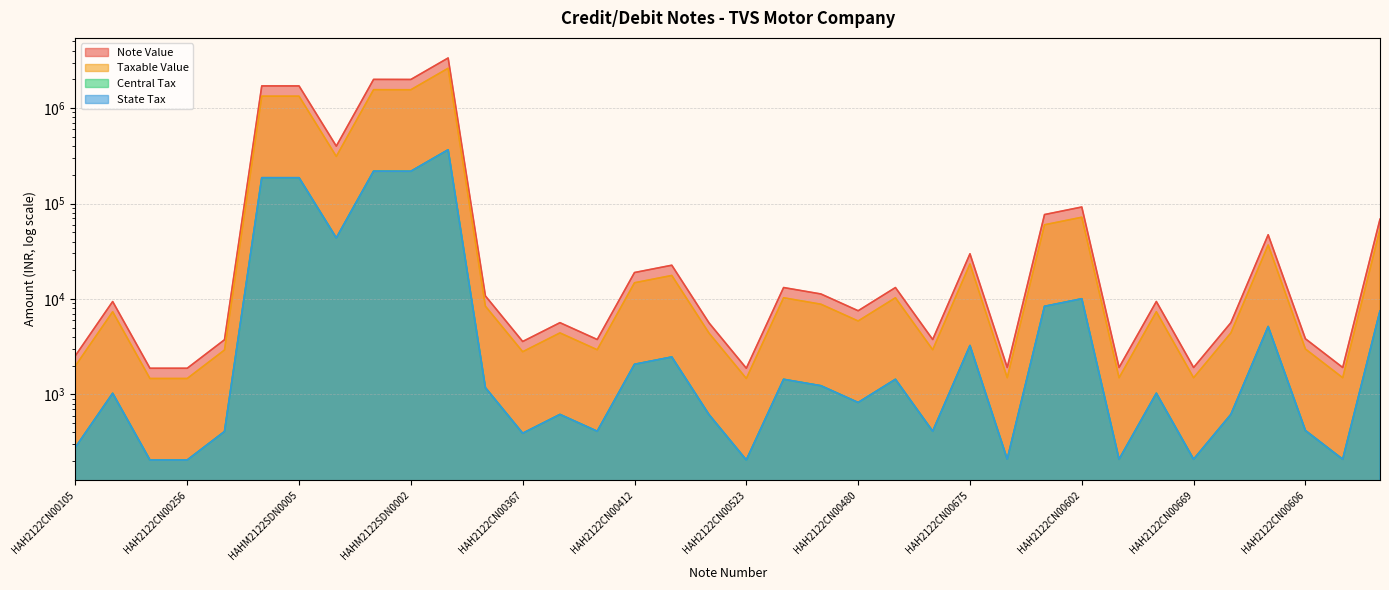

Reading right to left, what are all the values shown in this chart?

Note Value: HAHMY2122CN0001=68544.4	HAH2122CN00607=1916.2	HAH2122CN00606=3829.9	HAH2122CN00605=47072.6	HAH2122CN00604=5648.7	HAH2122CN00669=1916.2	HAH2122CN00603=9414.5	HAH2122CN00668=1916.2	HAH2122CN00602=91951.7	HAH2122CN00667=76647.4	HAH2122CN00666=1918.2	HAH2122CN00675=29761.9	HAH2122CN00481=3765.8	HAH2122CN00393=13180.3	HAH2122CN00480=7531.6	HAH2122CN00392=11290.1	HAH2122CN00524=13180.3	HAH2122CN00523=1882.9	HAH2122CN00413=5614.3	HAH2122CN00369=22580.3	HAH2122CN00412=18933.2	HAH2122CN00368=3763.4	HAH2122CN00411=5648.7	HAH2122CN00367=3587.8	HAH2122CN00366=10763.4	HAHM2122SDN0001=3345378.6	HAHM2122SDN0002=1992428.4	HAHM2122SDN0003=1995983.7	HAHM2122SDN0004=399167.9	HAHM2122SDN0005=1705248.1	HAHM2122SDN0006=1705770.9	HAH2122CN00280=3742.2	HAH2122CN00256=1882.1	HAH2122CN00255=1882.1	HAH2122CN00145=9408.4	HAH2122CN00105=2551.6
Taxable Value: HAHMY2122CN0001=53550.0	HAH2122CN00607=1497.0	HAH2122CN00606=2992.1	HAH2122CN00605=36775.5	HAH2122CN00604=4413.1	HAH2122CN00669=1497.0	HAH2122CN00603=7355.1	HAH2122CN00668=1497.0	HAH2122CN00602=71837.3	HAH2122CN00667=59880.8	HAH2122CN00666=1498.6	HAH2122CN00675=23251.5	HAH2122CN00481=2942.0	HAH2122CN00393=10297.1	HAH2122CN00480=5884.1	HAH2122CN00392=8820.4	HAH2122CN00524=10297.1	HAH2122CN00523=1471.0	HAH2122CN00413=4386.1	HAH2122CN00369=17640.8	HAH2122CN00412=14791.6	HAH2122CN00368=2940.1	HAH2122CN00411=4413.1	HAH2122CN00367=2803.0	HAH2122CN00366=8408.9	HAHM2122SDN0001=2610966.1	HAHM2122SDN0002=1555029.6	HAHM2122SDN0003=1557804.5	HAHM2122SDN0004=311538.4	HAHM2122SDN0005=1330894.2	HAHM2122SDN0006=1331302.2	HAH2122CN00280=2922.2	HAH2122CN00256=1470.1	HAH2122CN00255=1470.1	HAH2122CN00145=7350.4	HAH2122CN00105=1993.6
Central Tax: HAHMY2122CN0001=7497.0	HAH2122CN00607=209.6	HAH2122CN00606=418.9	HAH2122CN00605=5148.6	HAH2122CN00604=617.8	HAH2122CN00669=209.6	HAH2122CN00603=1029.7	HAH2122CN00668=209.6	HAH2122CN00602=10057.2	HAH2122CN00667=8383.3	HAH2122CN00666=209.8	HAH2122CN00675=3255.2	HAH2122CN00481=411.9	HAH2122CN00393=1441.6	HAH2122CN00480=823.8	HAH2122CN00392=1234.9	HAH2122CN00524=1441.6	HAH2122CN00523=205.9	HAH2122CN00413=614.1	HAH2122CN00369=2469.7	HAH2122CN00412=2070.8	HAH2122CN00368=411.6	HAH2122CN00411=617.8	HAH2122CN00367=392.4	HAH2122CN00366=1177.2	HAHM2122SDN0001=365535.2	HAHM2122SDN0002=217704.1	HAHM2122SDN0003=218092.6	HAHM2122SDN0004=43615.4	HAHM2122SDN0005=186325.2	HAHM2122SDN0006=186382.3	HAH2122CN00280=409.1	HAH2122CN00256=205.8	HAH2122CN00255=205.8	HAH2122CN00145=1029.0	HAH2122CN00105=279.1
State Tax: HAHMY2122CN0001=7497.0	HAH2122CN00607=209.6	HAH2122CN00606=418.9	HAH2122CN00605=5148.6	HAH2122CN00604=617.8	HAH2122CN00669=209.6	HAH2122CN00603=1029.7	HAH2122CN00668=209.6	HAH2122CN00602=10057.2	HAH2122CN00667=8383.3	HAH2122CN00666=209.8	HAH2122CN00675=3255.2	HAH2122CN00481=411.9	HAH2122CN00393=1441.6	HAH2122CN00480=823.8	HAH2122CN00392=1234.9	HAH2122CN00524=1441.6	HAH2122CN00523=205.9	HAH2122CN00413=614.1	HAH2122CN00369=2469.7	HAH2122CN00412=2070.8	HAH2122CN00368=411.6	HAH2122CN00411=617.8	HAH2122CN00367=392.4	HAH2122CN00366=1177.2	HAHM2122SDN0001=365535.2	HAHM2122SDN0002=217704.1	HAHM2122SDN0003=218092.6	HAHM2122SDN0004=43615.4	HAHM2122SDN0005=186325.2	HAHM2122SDN0006=186382.3	HAH2122CN00280=409.1	HAH2122CN00256=205.8	HAH2122CN00255=205.8	HAH2122CN00145=1029.0	HAH2122CN00105=279.1